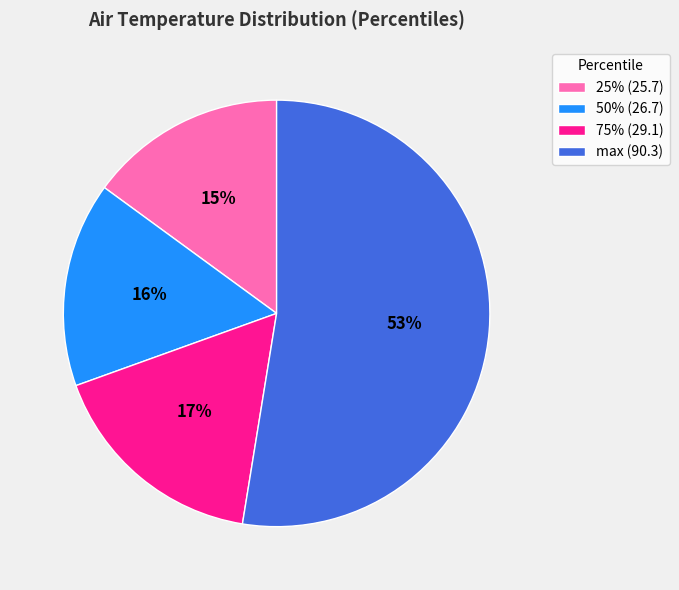

The 50% (26.7) slice represents 16% of the pie. True or false?

True